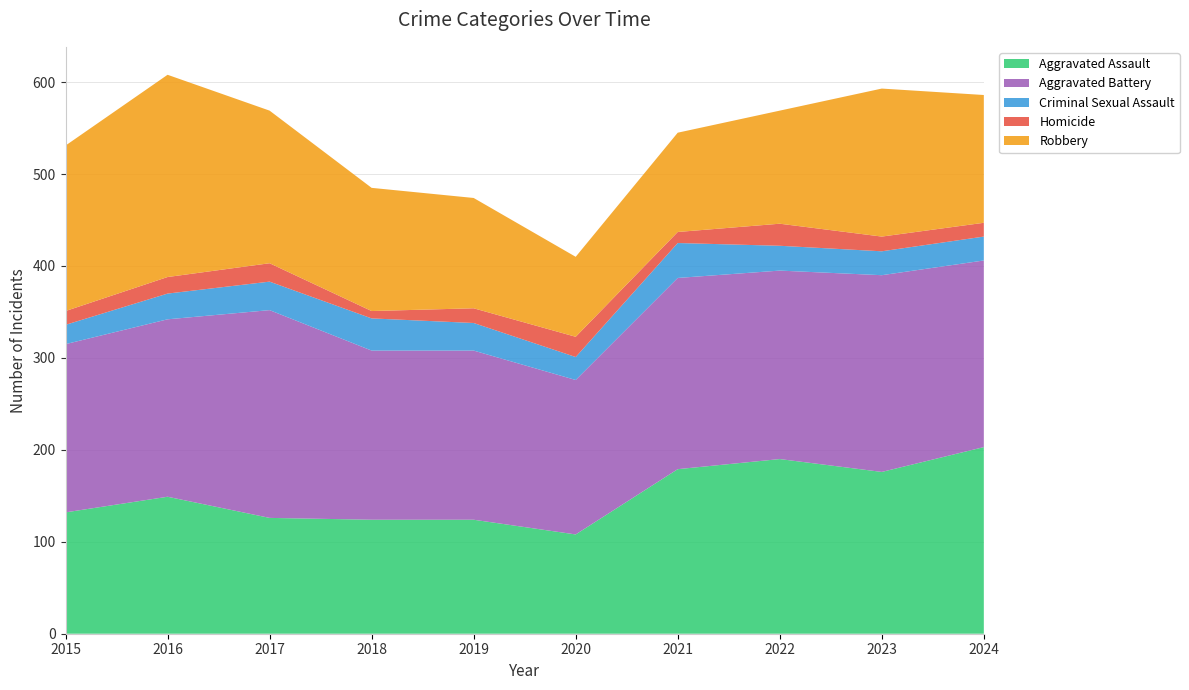

Reading left to right, extract all data points from this chart.

Aggravated Assault: 2015=132	2016=149	2017=126	2018=124	2019=124	2020=108	2021=179	2022=190	2023=176	2024=203
Aggravated Battery: 2015=183	2016=193	2017=226	2018=184	2019=184	2020=168	2021=208	2022=205	2023=214	2024=203
Criminal Sexual Assault: 2015=21	2016=28	2017=31	2018=35	2019=30	2020=25	2021=38	2022=27	2023=26	2024=26
Homicide: 2015=15	2016=18	2017=20	2018=8	2019=16	2020=22	2021=12	2022=24	2023=16	2024=15
Robbery: 2015=180	2016=220	2017=166	2018=134	2019=120	2020=87	2021=108	2022=123	2023=161	2024=139